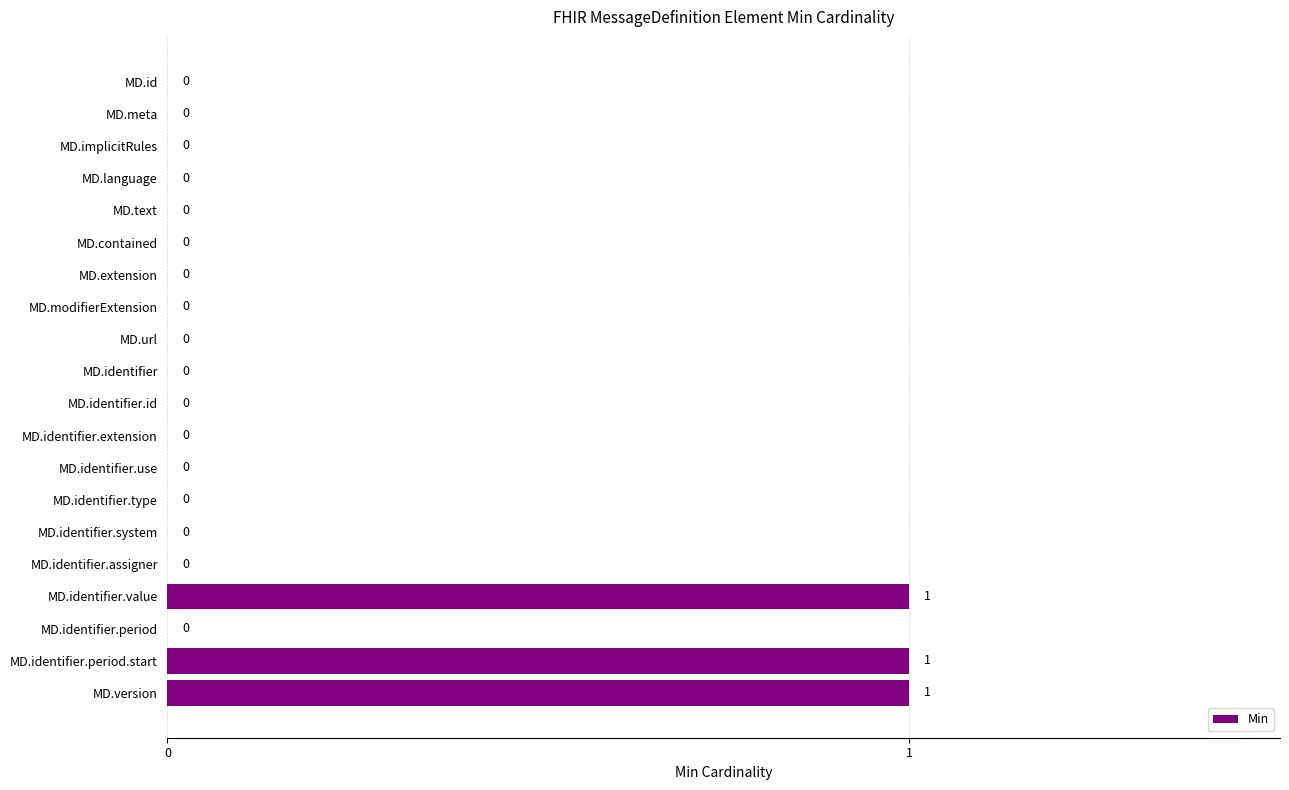

What is the sum of all values?

3